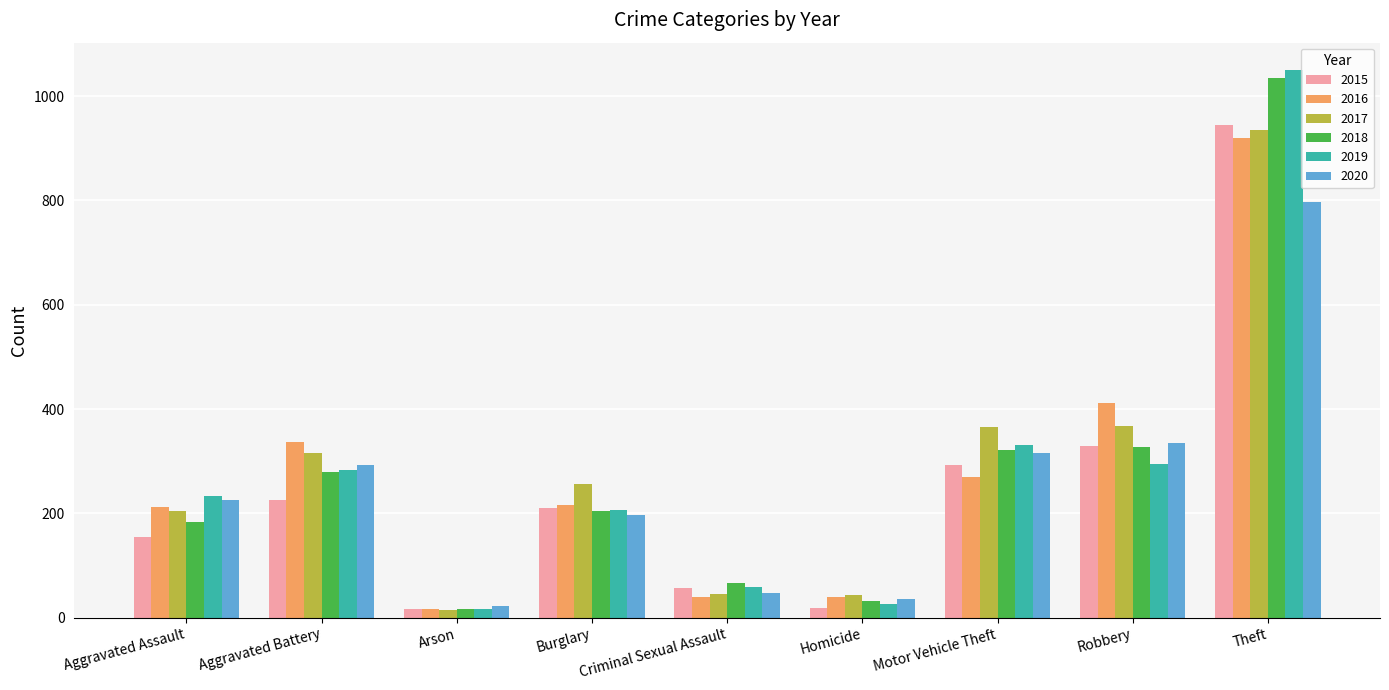

Which series changed the most between Homicide and Motor Vehicle Theft?

2017